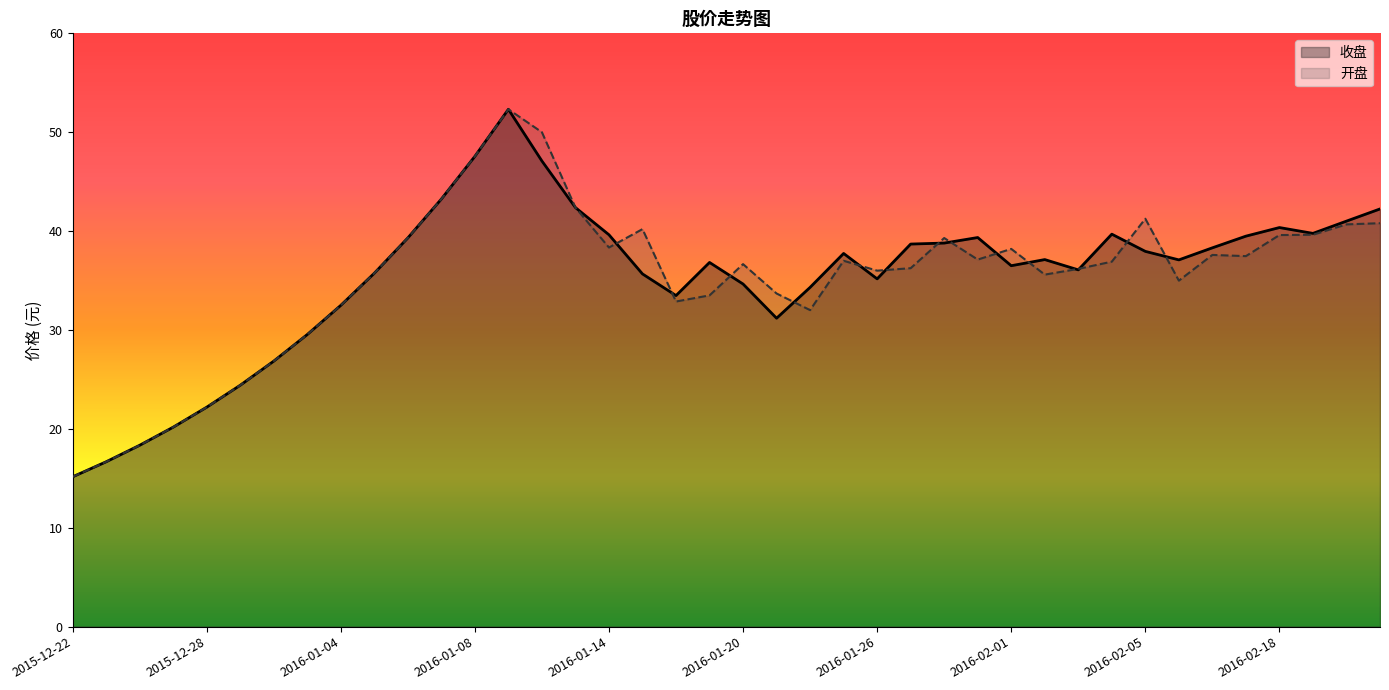

Which label corresponds to the largest value in the chart?

2016-01-11